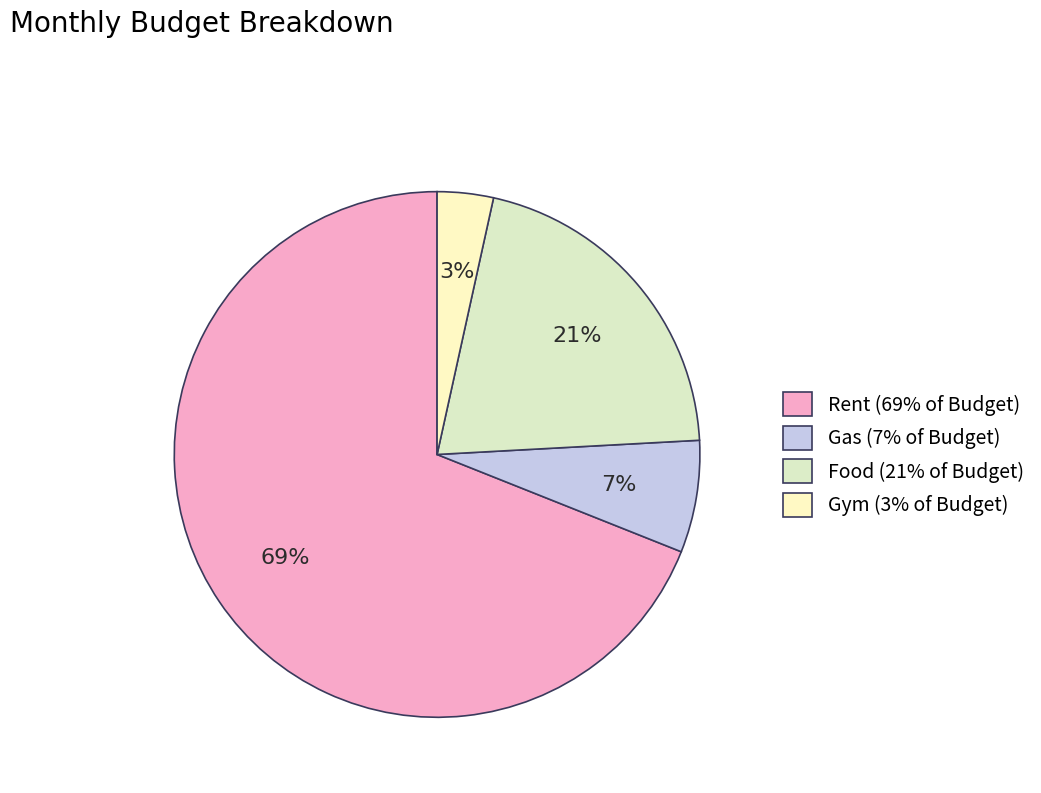

How many segments does this pie chart have?

4